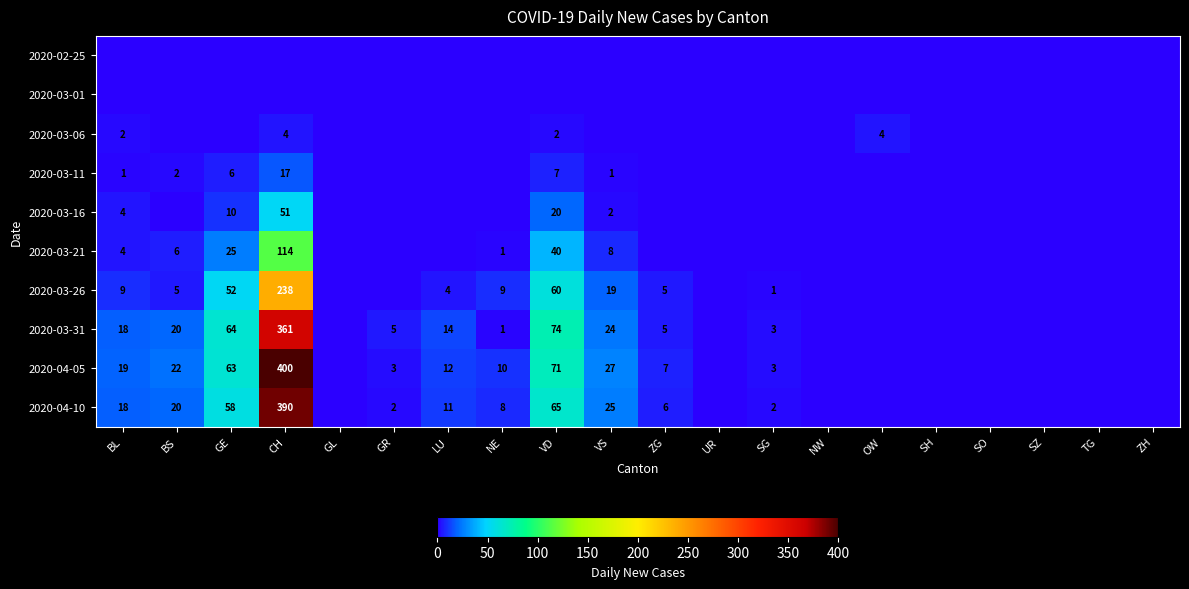

True or false: 2020-04-10 has a value of 4 at ZG.

False